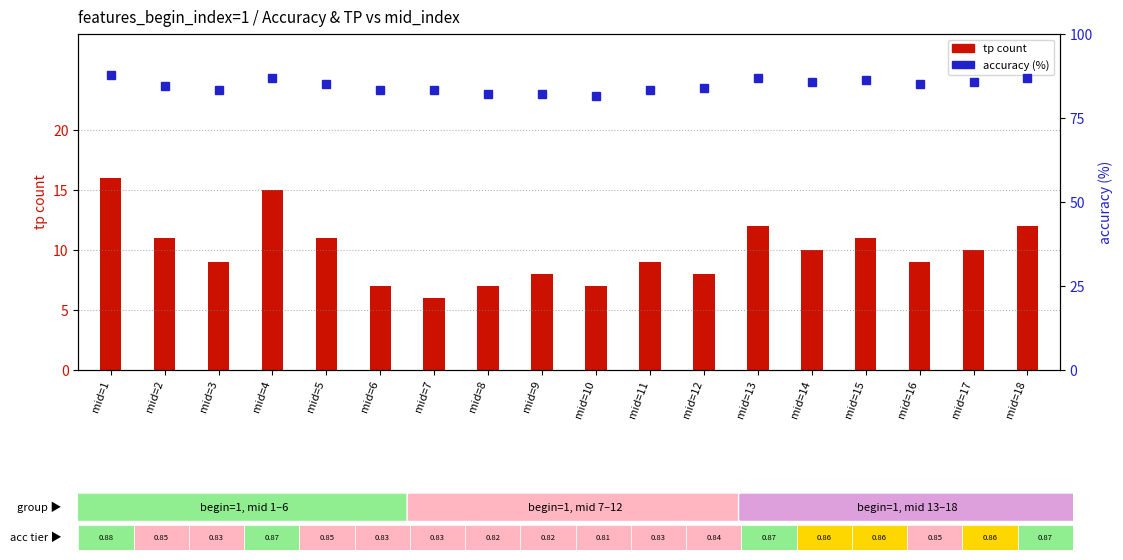

How many data points in tp (true positive) are above 10?

7